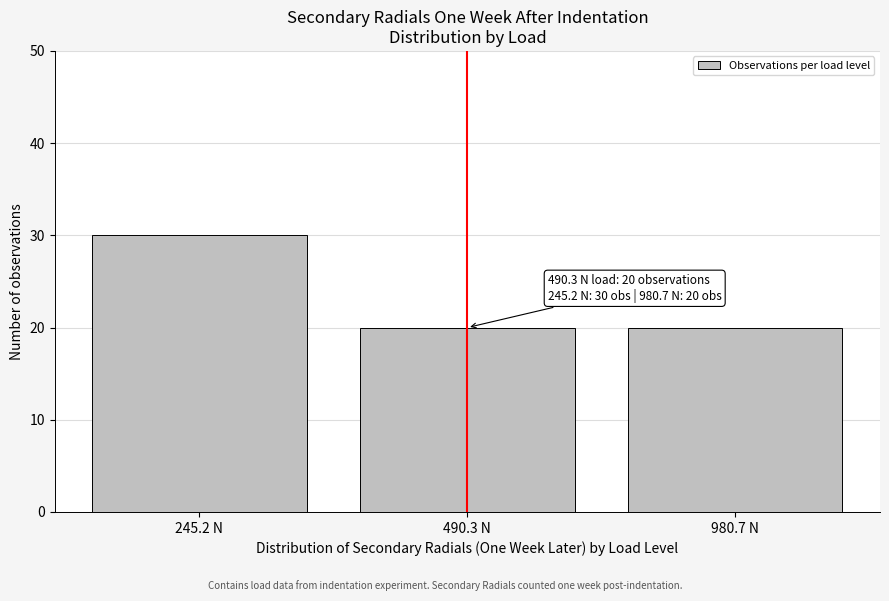

Reading right to left, transcribe all the data shown in this chart.

20	20	30